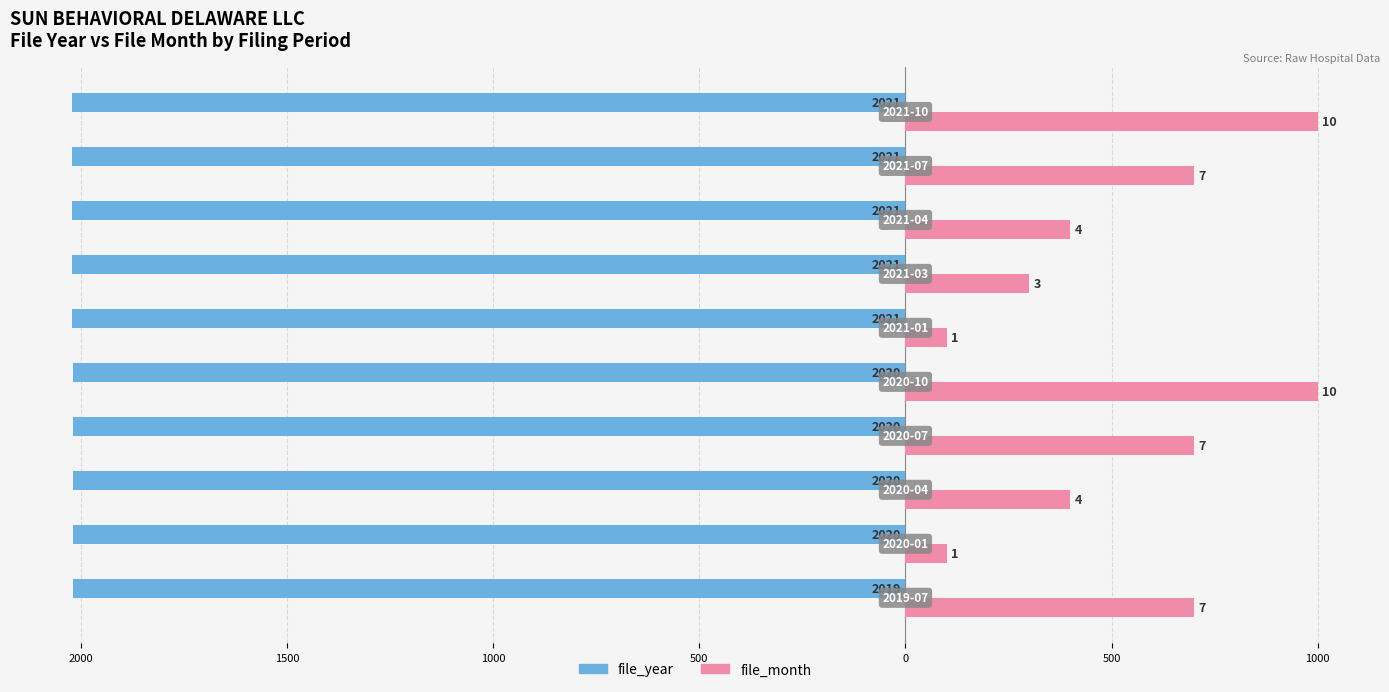

What are all the series names shown in the legend?

file_year, file_month